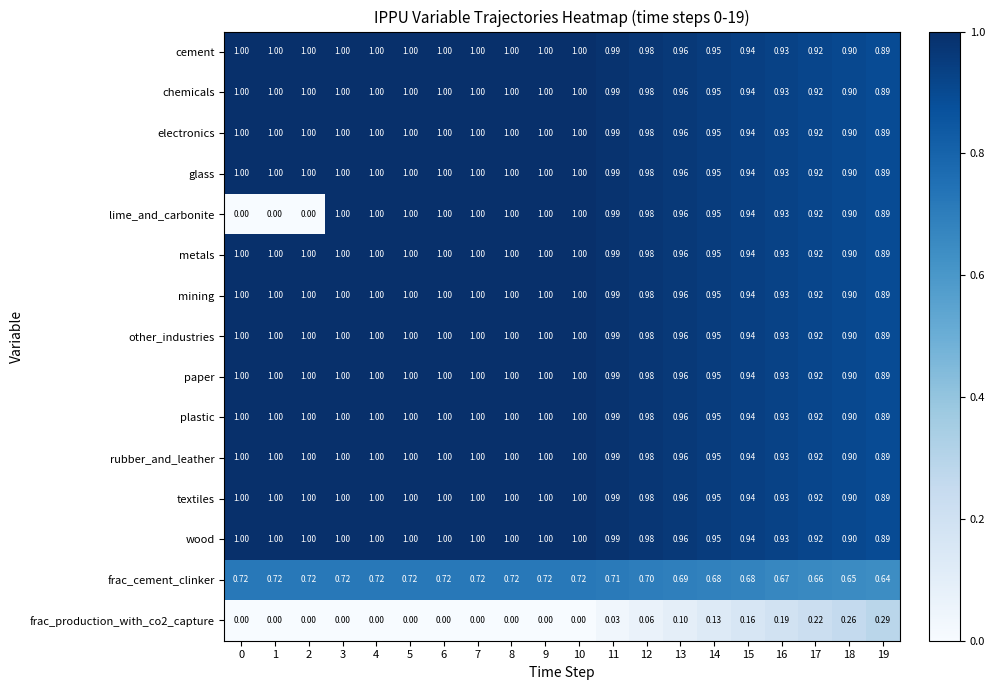

Which series has the largest range (max minus min)?

lime_and_carbonite